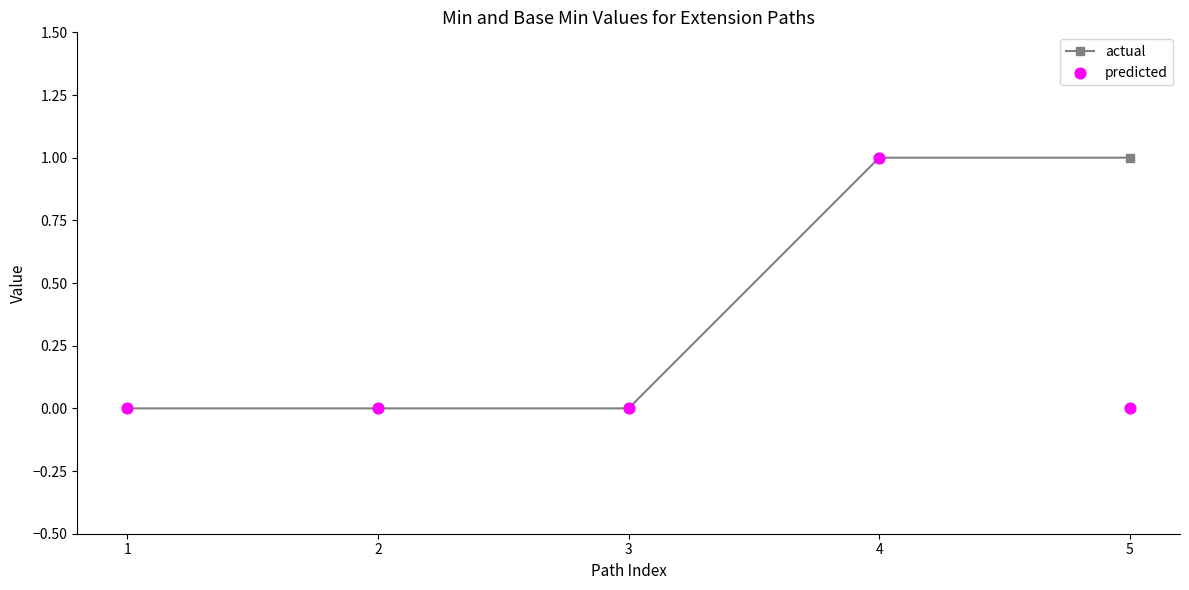

Is the value of actual at 4 greater than the value of predicted at 3?

Yes